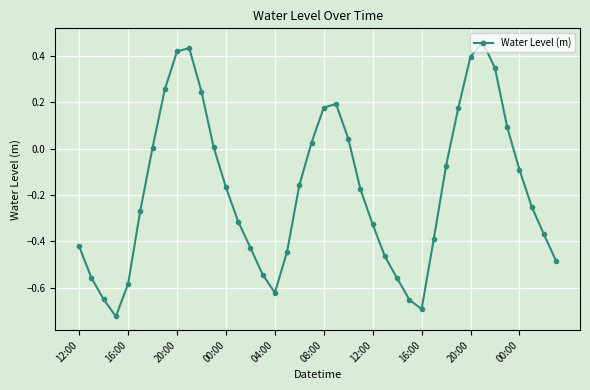

How many interior local valleys (lower than both neighbors) does the data have?

3